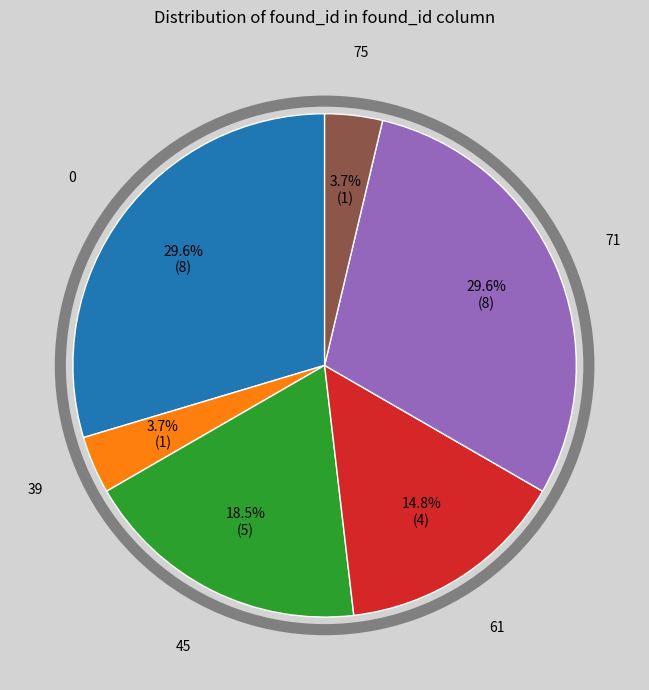

Does any single category account for the majority?

No